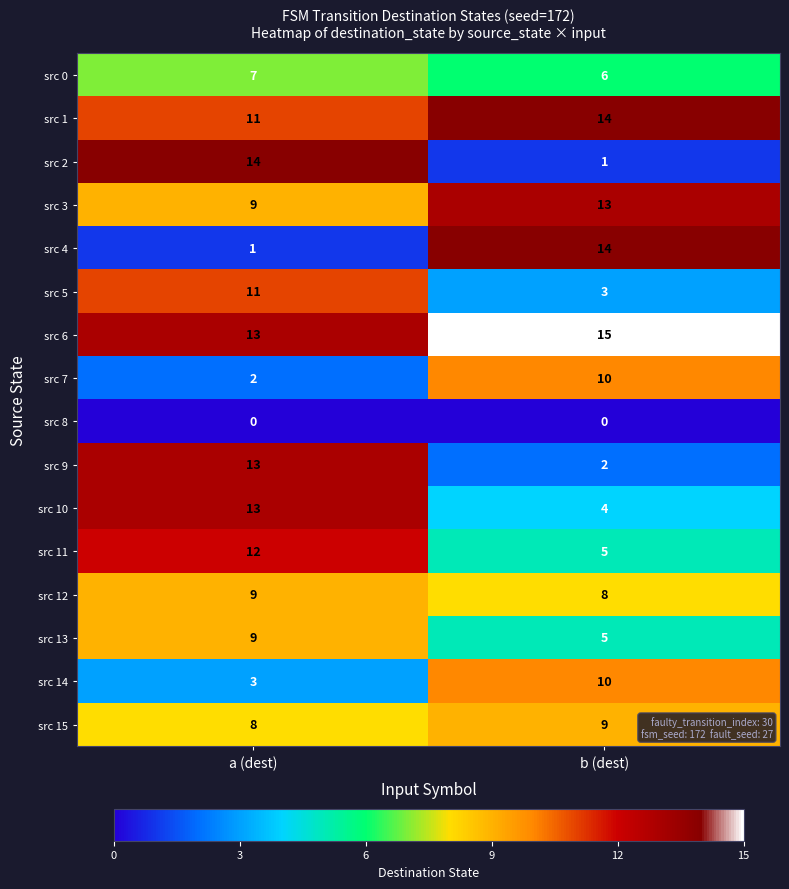

What is the maximum value shown in the chart?

15